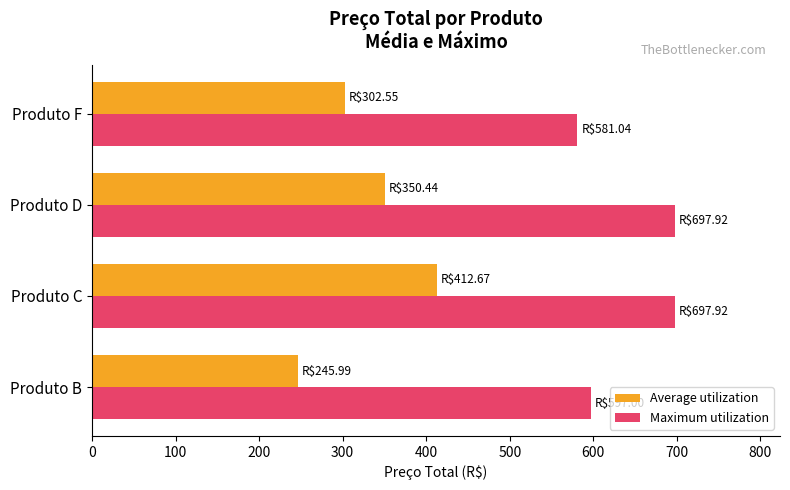

What is the minimum value shown in the chart?

246.0